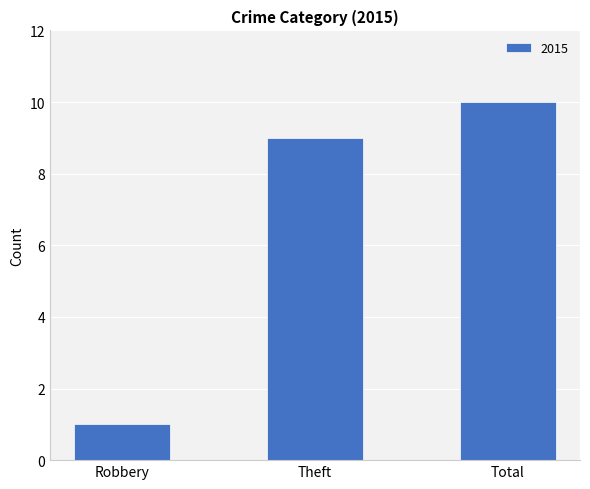

Reading left to right, transcribe all the data shown in this chart.

1	9	10